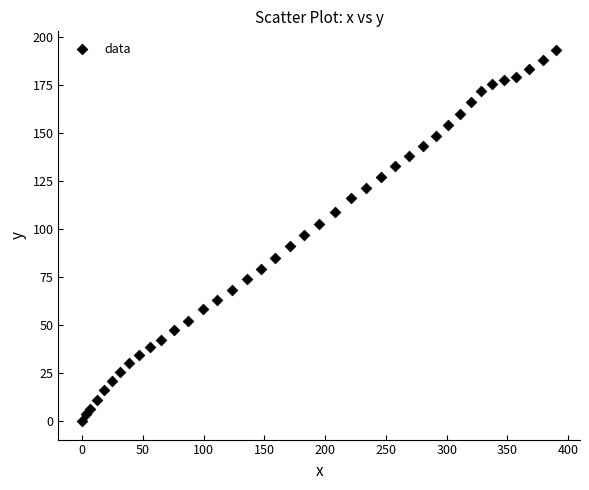

What is the range of X values (max minus min)?

390.1